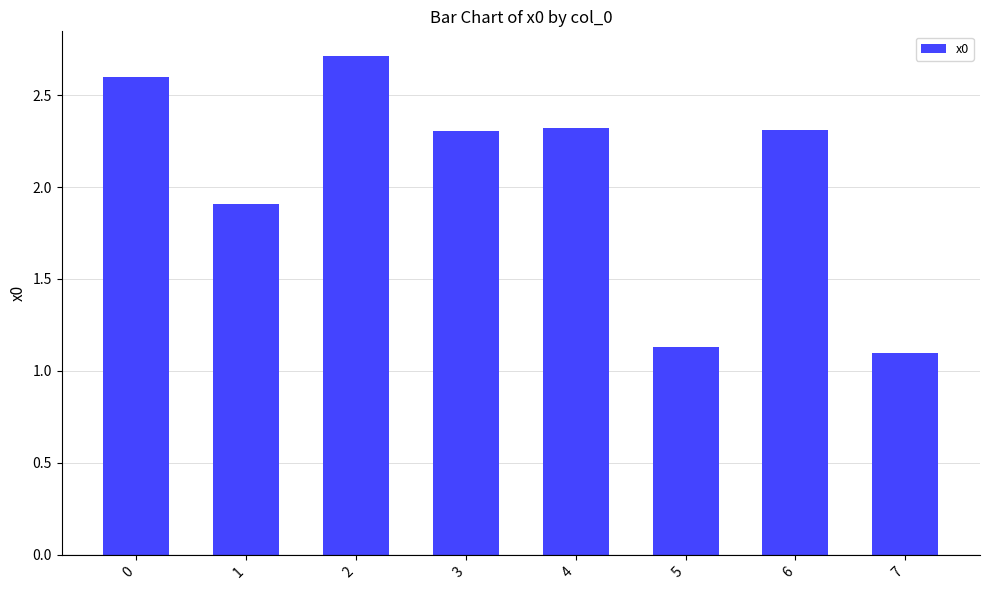

What is the greatest value displayed?

2.7